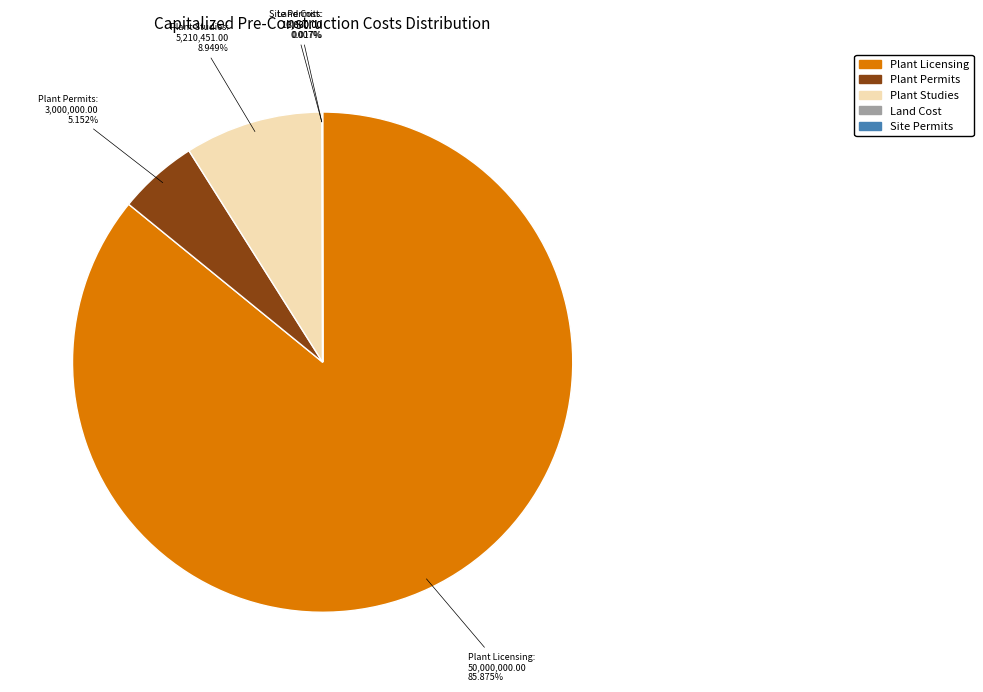

Which category has the biggest portion of the pie?

Plant Licensing